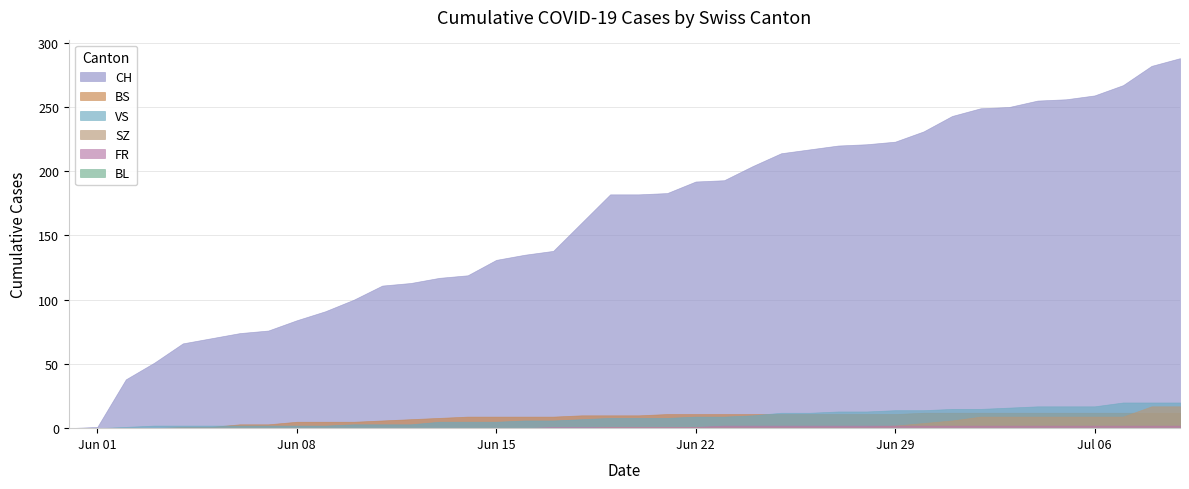

At which label is BS closest to 6?

2020-06-11